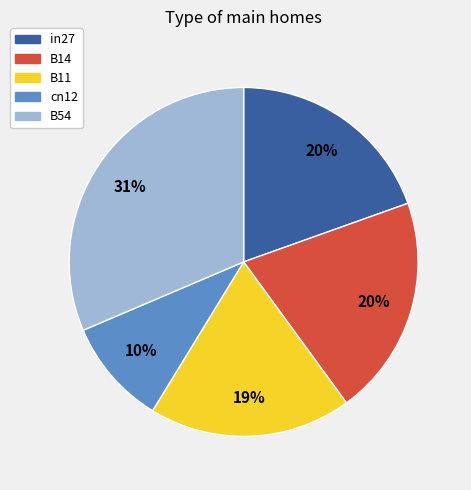

Is B54 the majority of the pie?

No